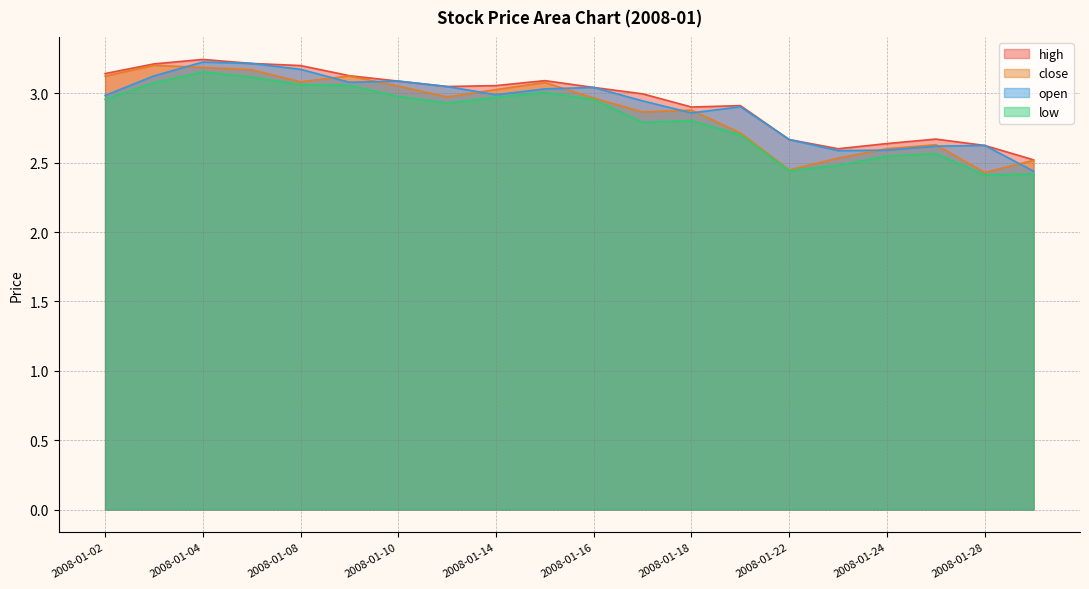

At which category does low reach its first local valley?

2008-01-11